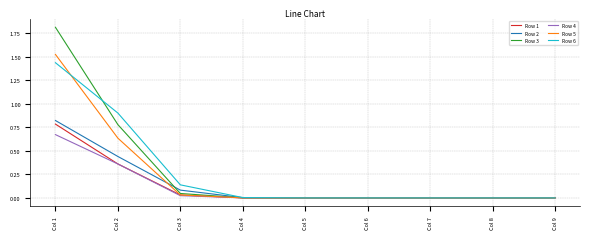

At which category is the sum across all series the highest?

Col 1